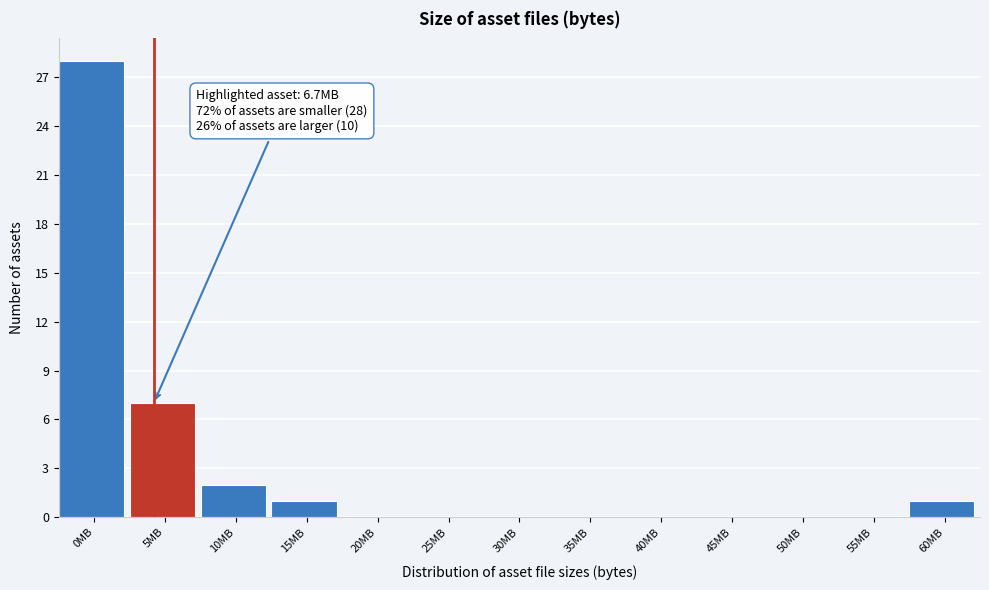

Reading left to right, extract all data points from this chart.

0MB=28	5MB=7	10MB=2	15MB=1	20MB=0	25MB=0	30MB=0	35MB=0	40MB=0	45MB=0	50MB=0	55MB=0	60MB=1